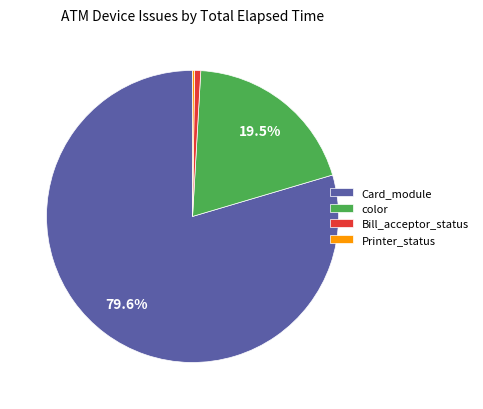

What is the largest slice in the pie chart?

Card_module